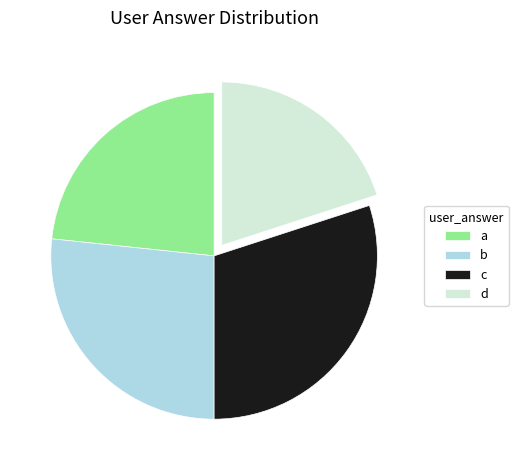

True or false: a accounts for 23% of the total.

True